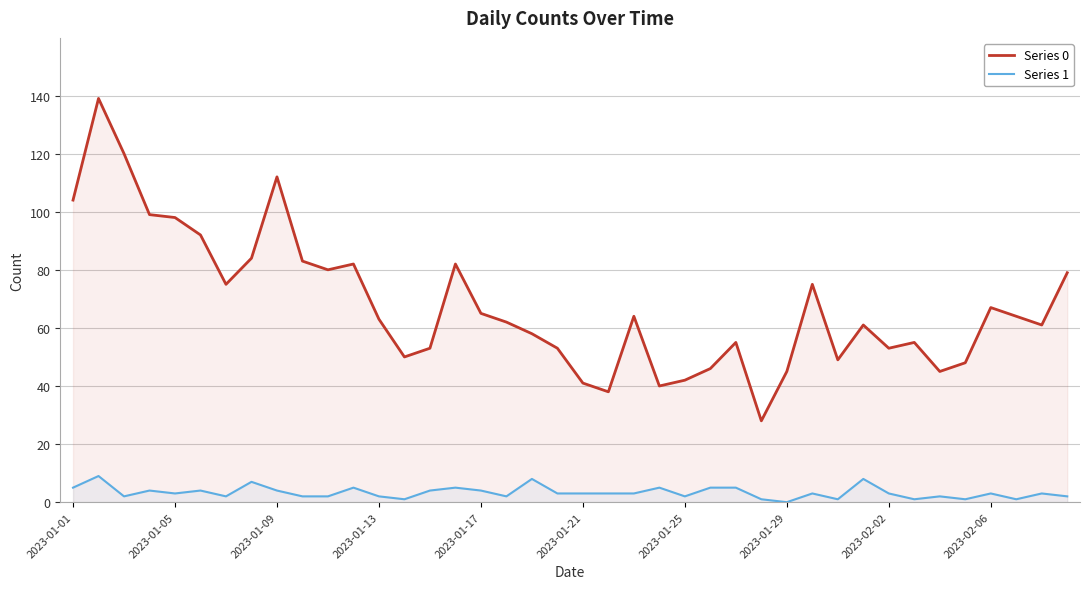

True or false: Series 1 and Series 0 intersect in this chart.

False